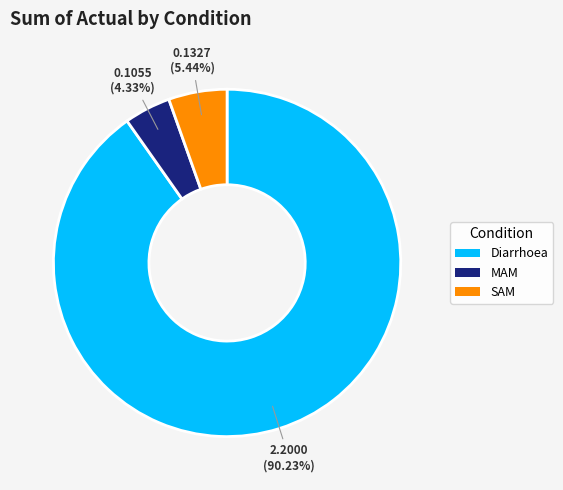

True or false: Diarrhoea accounts for 90% of the total.

True